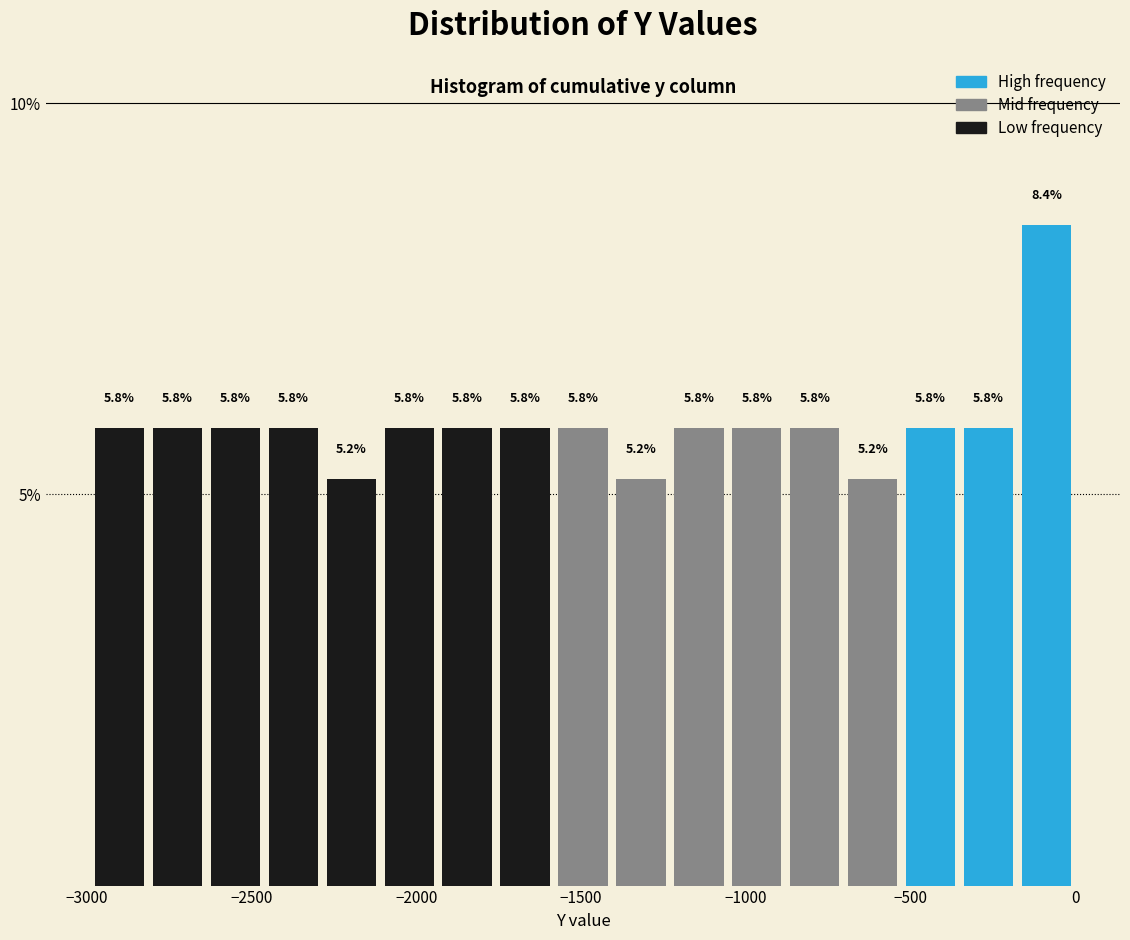

Read against the x-axis, roughly where is the centre of the tallest bar?

-100